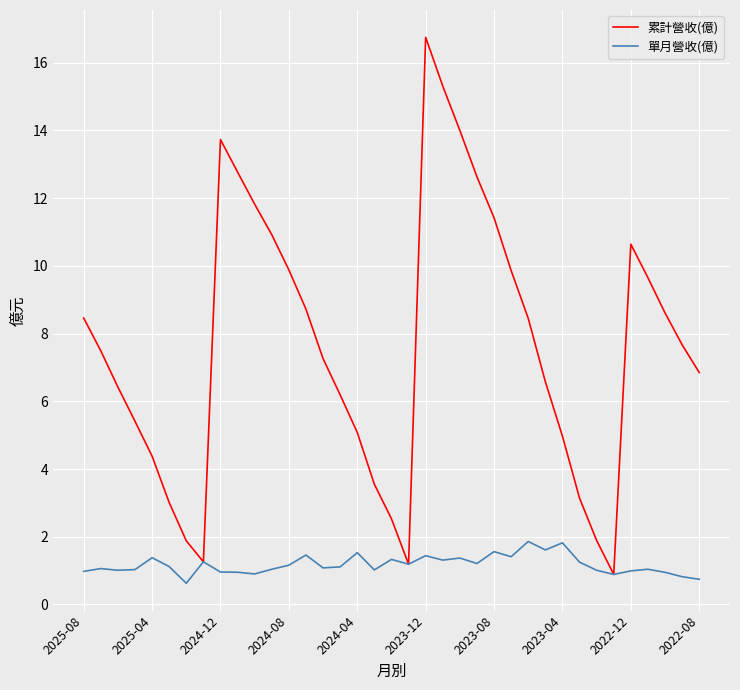

Rank the series by their maximum value, from highest to lowest.

累計營收(億), 單月營收(億)